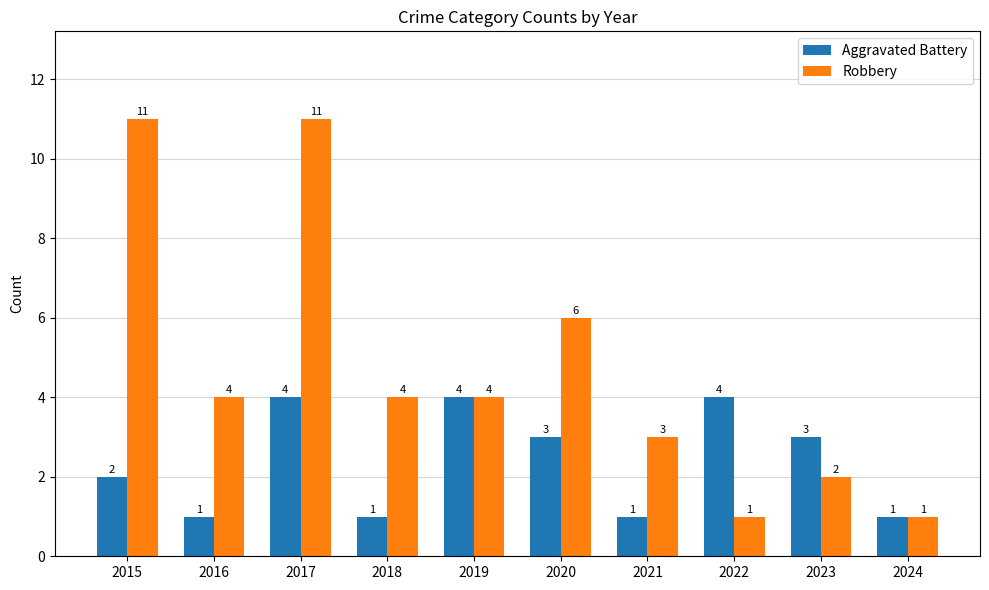

What is the difference between the maximum and second lowest values in the Robbery series?

10